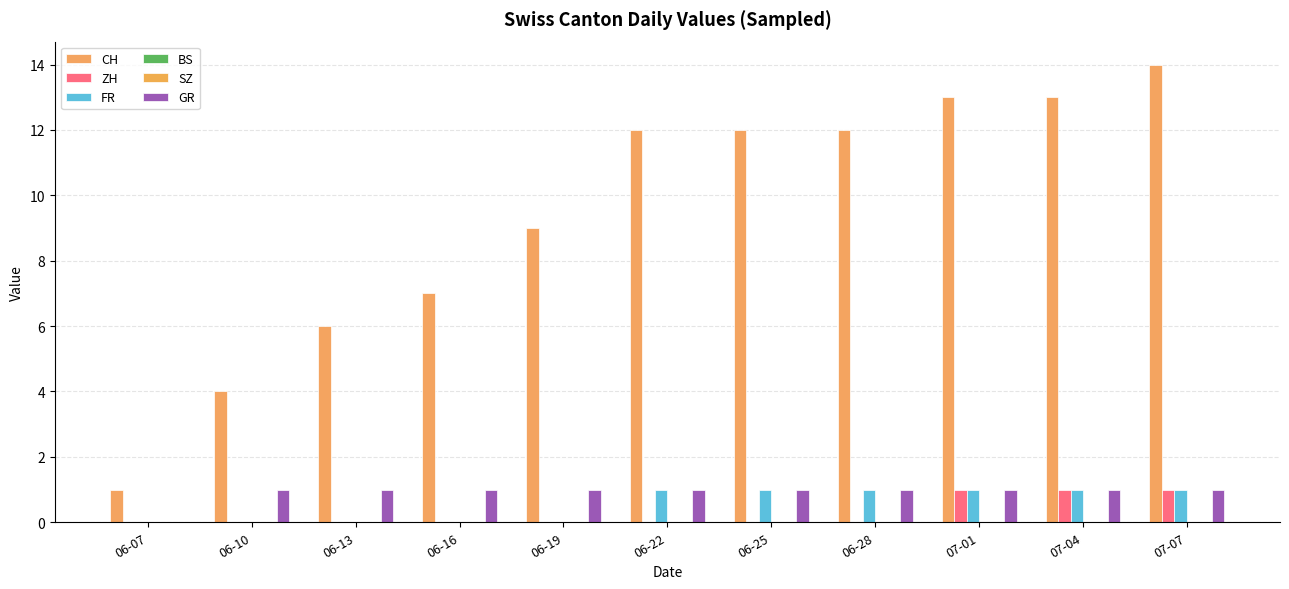

What is the greatest value displayed?

14